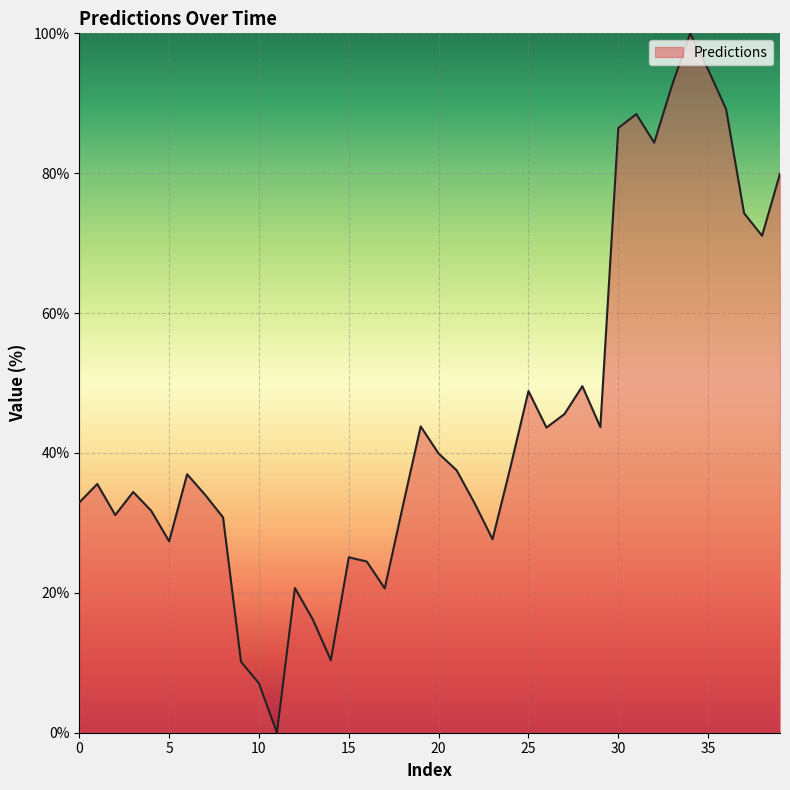

What is the greatest value displayed?

100.0